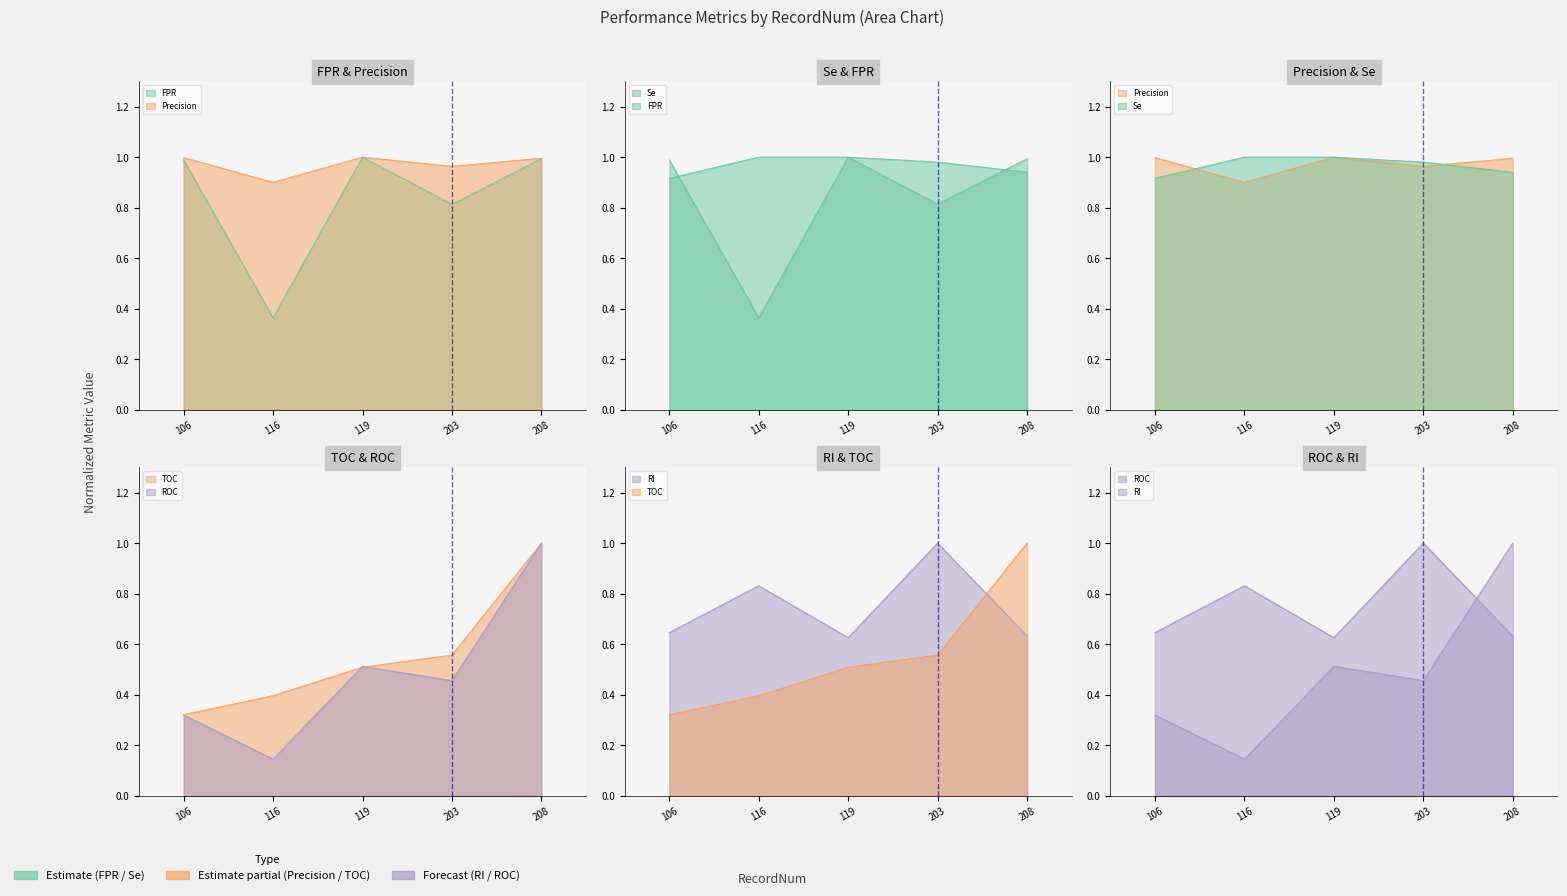

What is the difference between the second highest and minimum values in the TOC series?

0.2